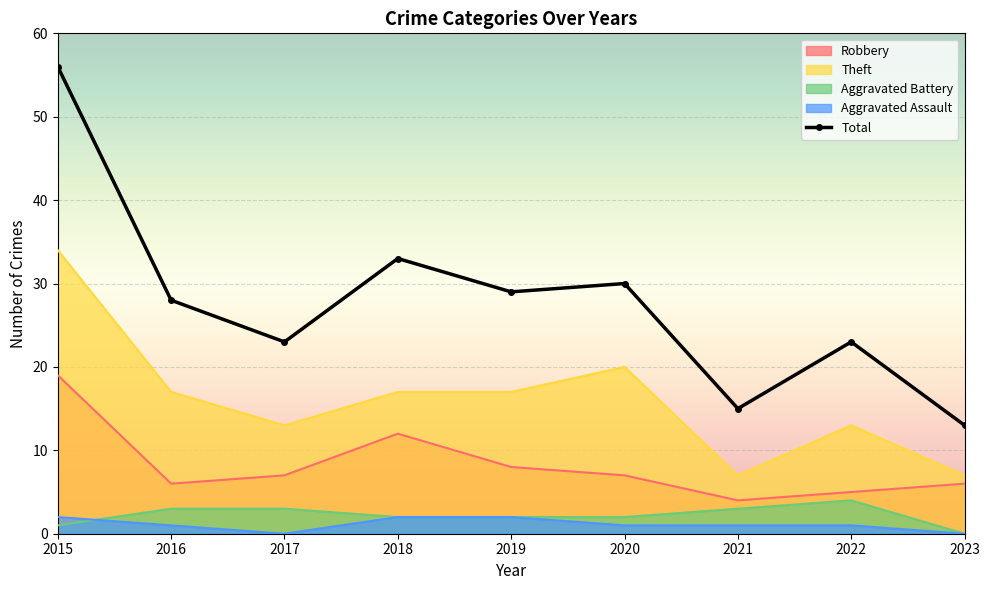

What are all the series names shown in the legend?

Robbery, Theft, Aggravated Battery, Aggravated Assault, Total